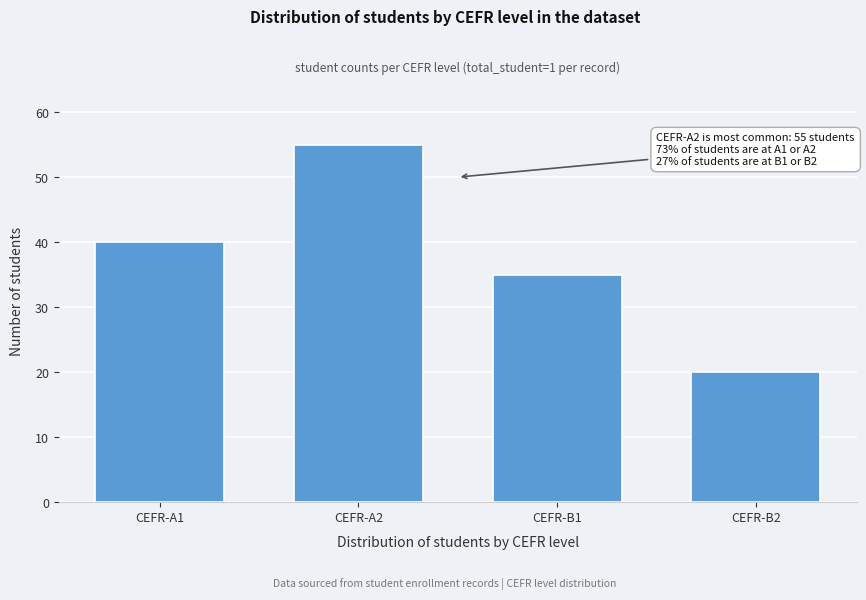

Reading left to right, transcribe all the data shown in this chart.

CEFR-A1=40	CEFR-A2=55	CEFR-B1=35	CEFR-B2=20